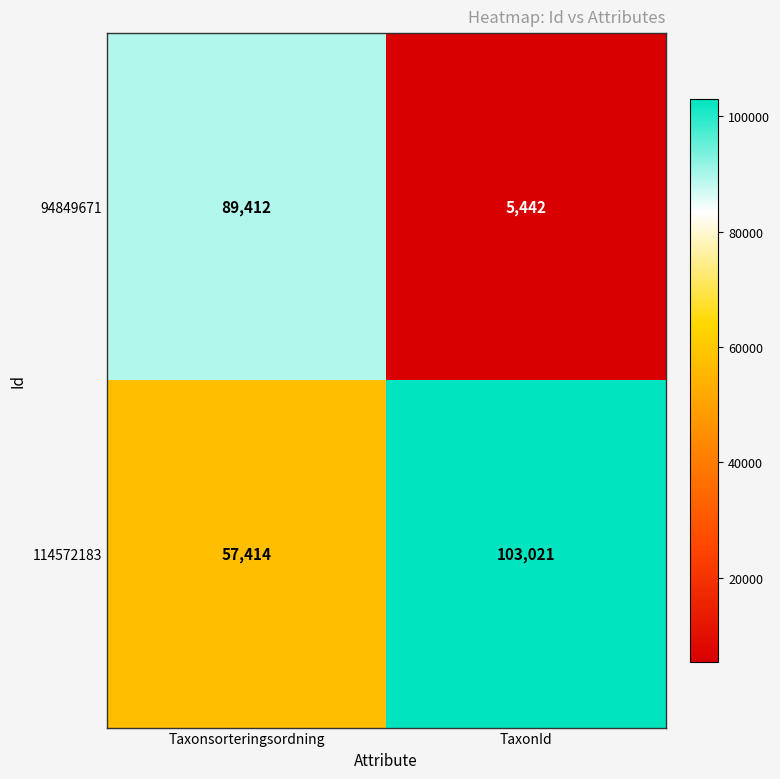

What is the average value of the 114572183 series?

80218